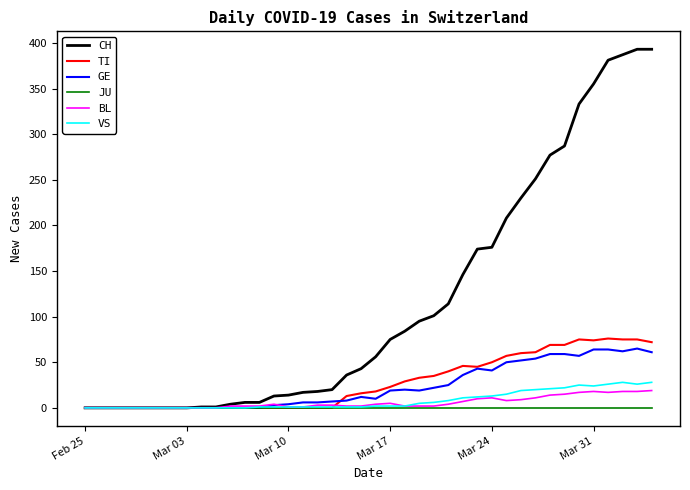

What are all the series names shown in the legend?

CH, TI, GE, JU, BL, VS